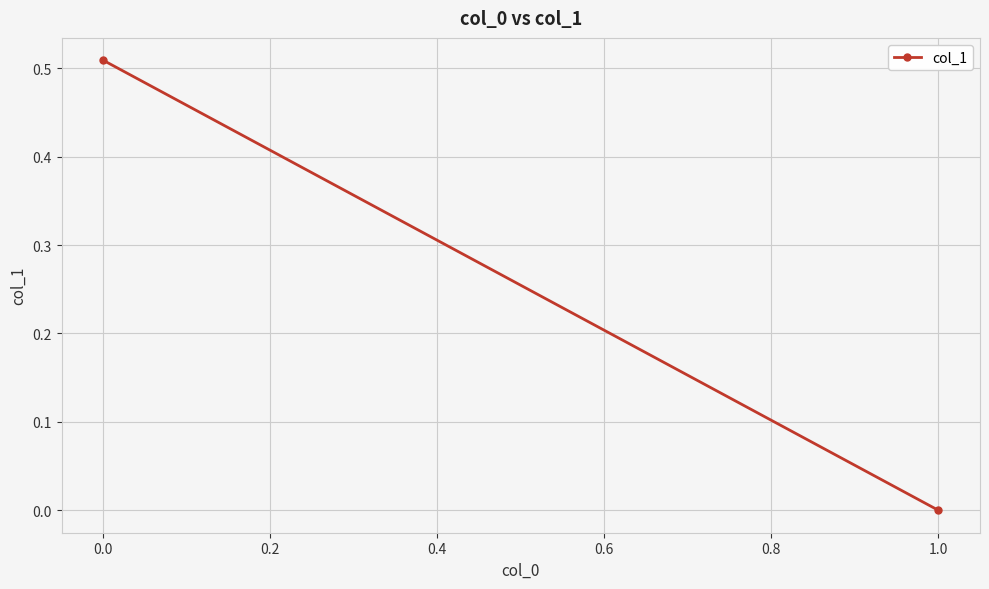

Count the values in the range 0 to 1.

2